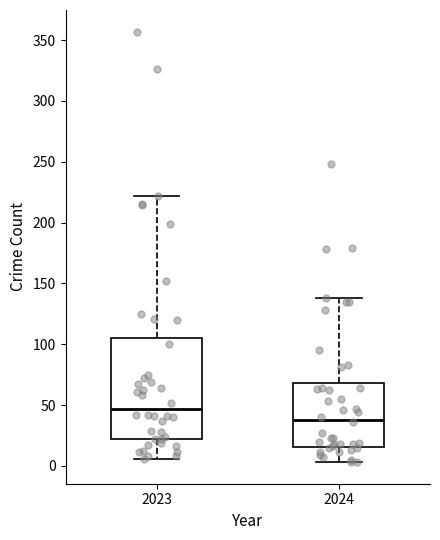

Comparing the boxes themselves (not the whiskers), which one is the tallest?

2023